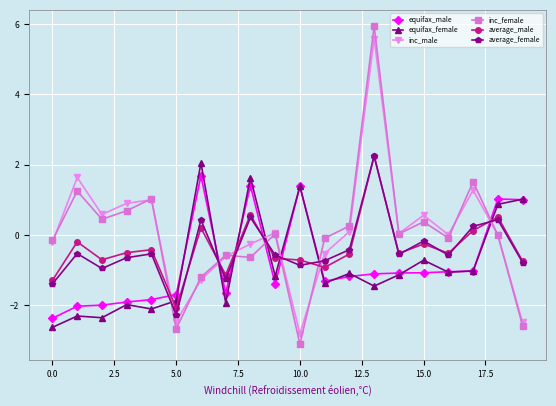

True or false: average_female has more than 0 interior local peaks.

True